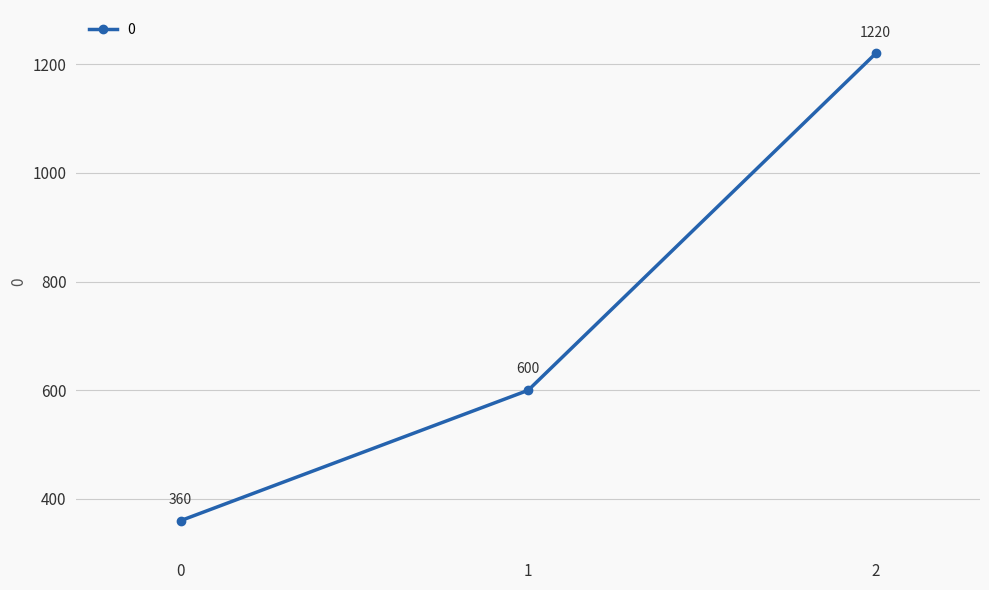

List the labels in order of value, largest first.

2, 1, 0